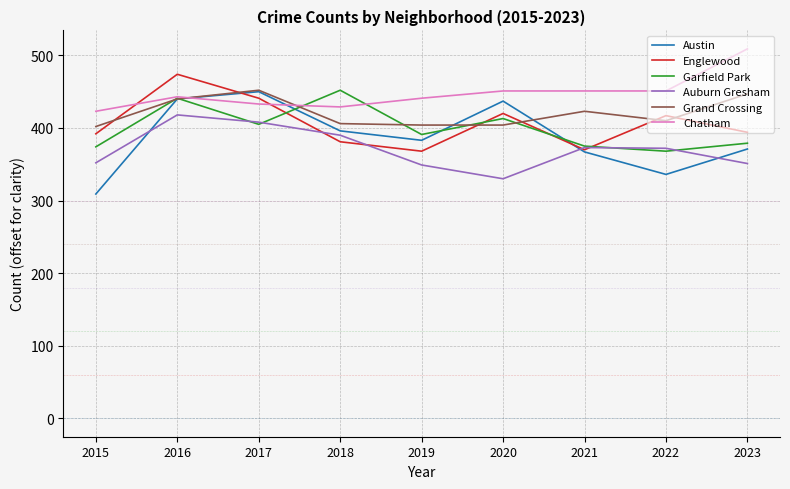

What is the difference between the highest and lowest values at 2023?

158